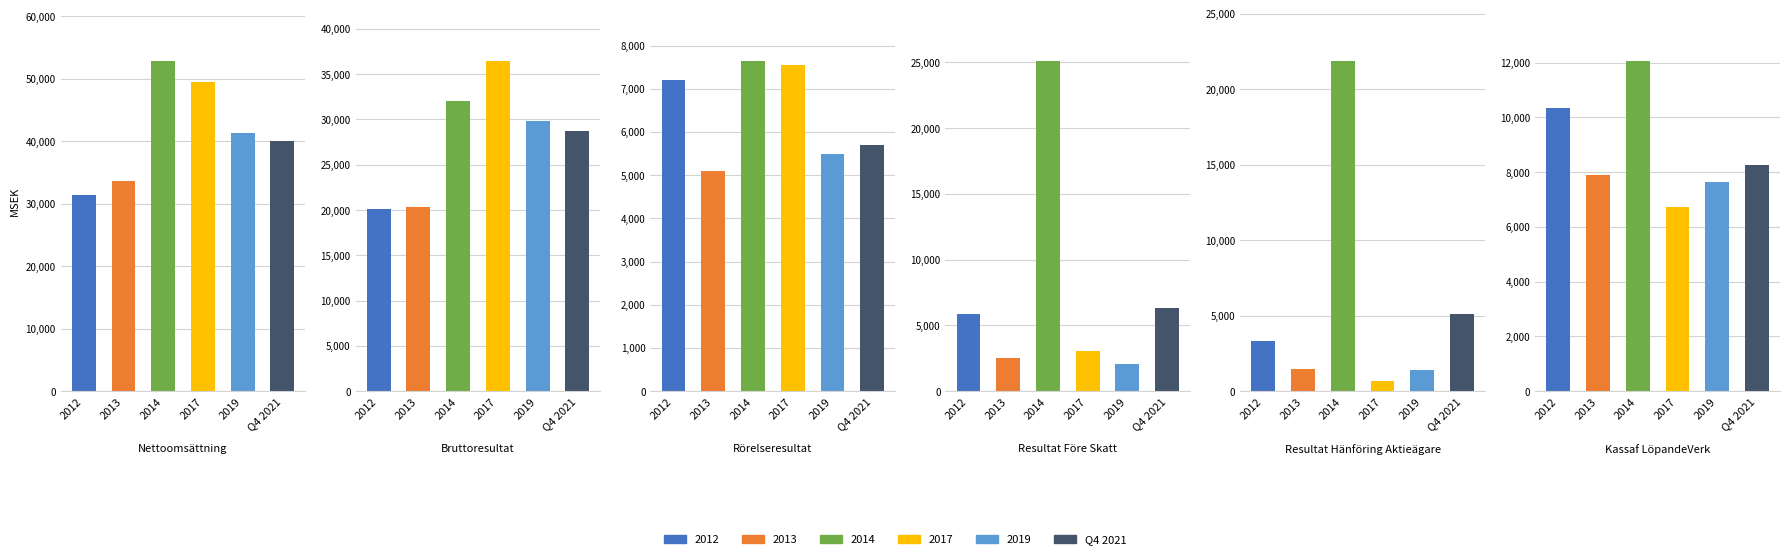

What is the sum of the Rörelseresultat values at 2014 and Q4 2021?

13351.1